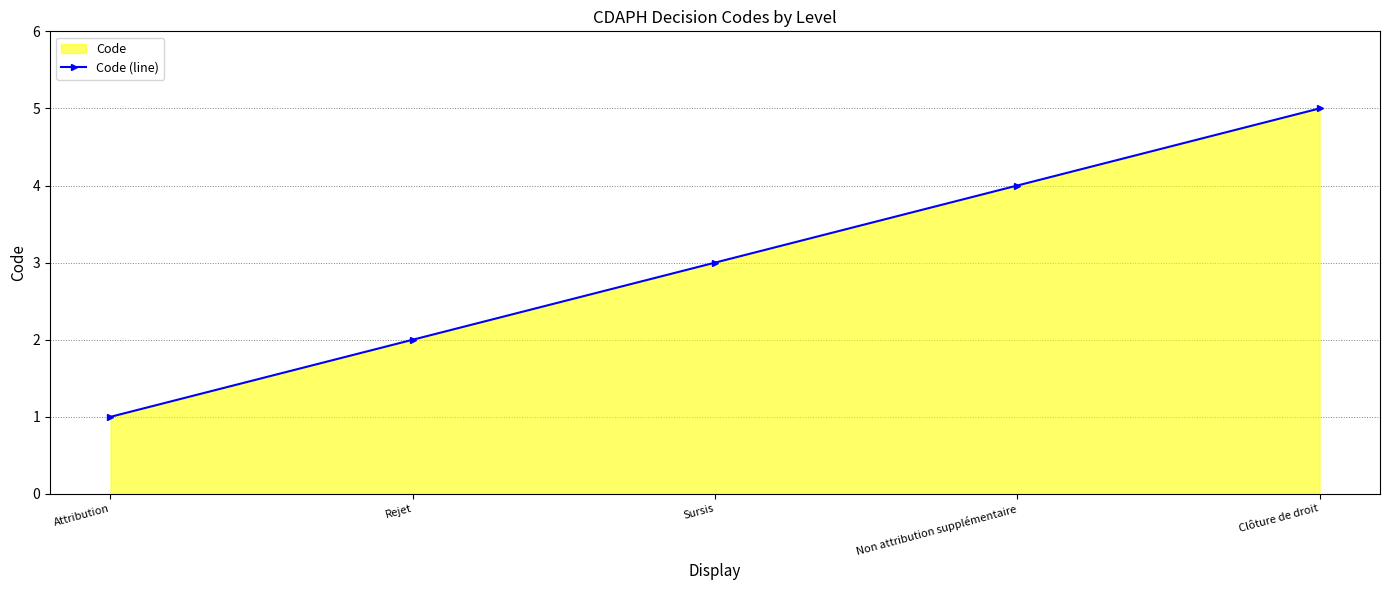

What is the value of the 4th point from the left?

4